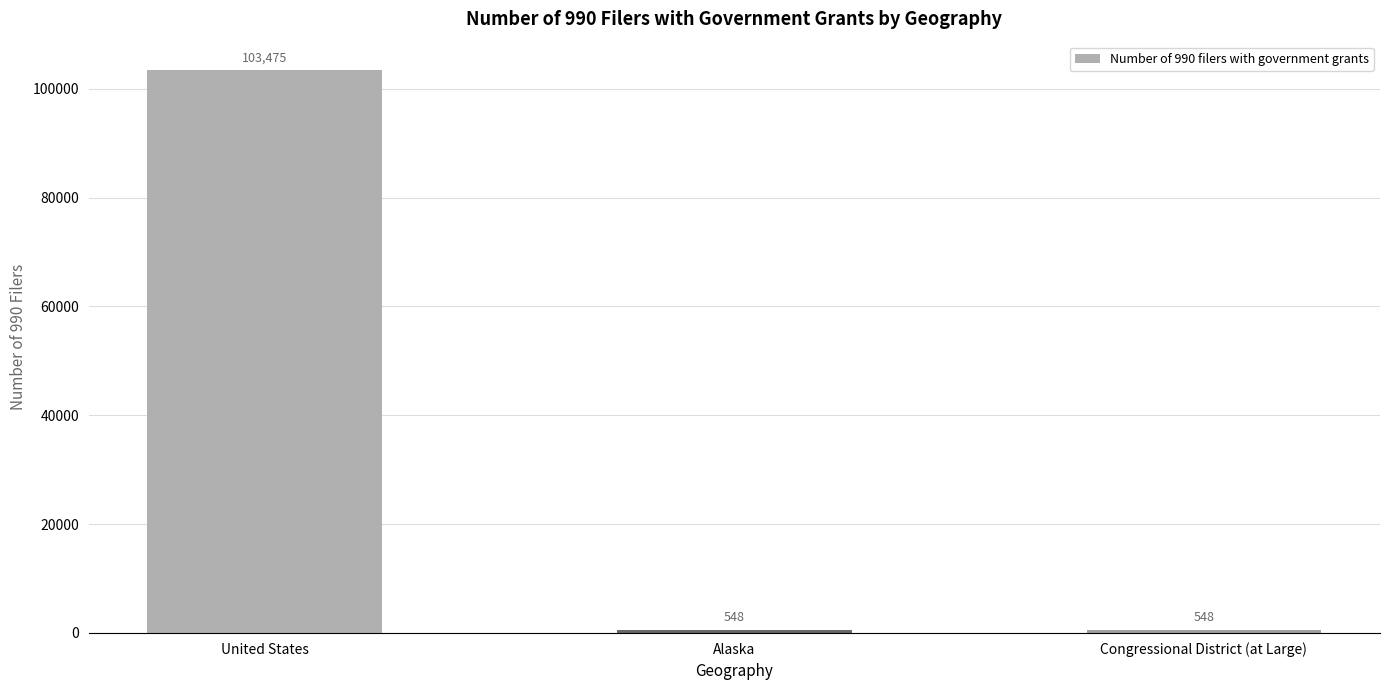

Reading left to right, extract all data points from this chart.

103475	548	548